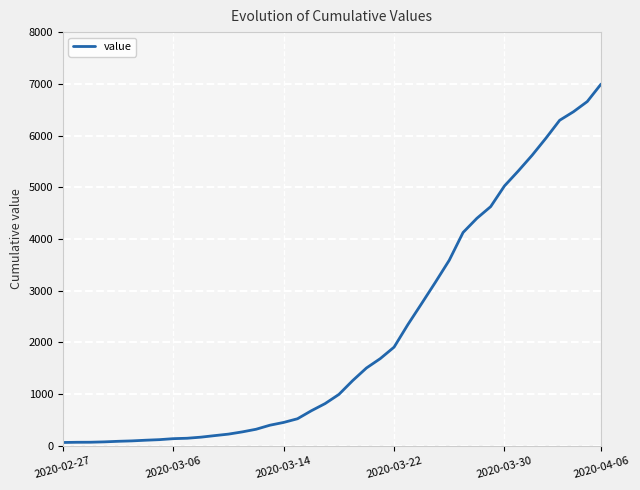

What is the difference between the maximum and minimum values?

6931